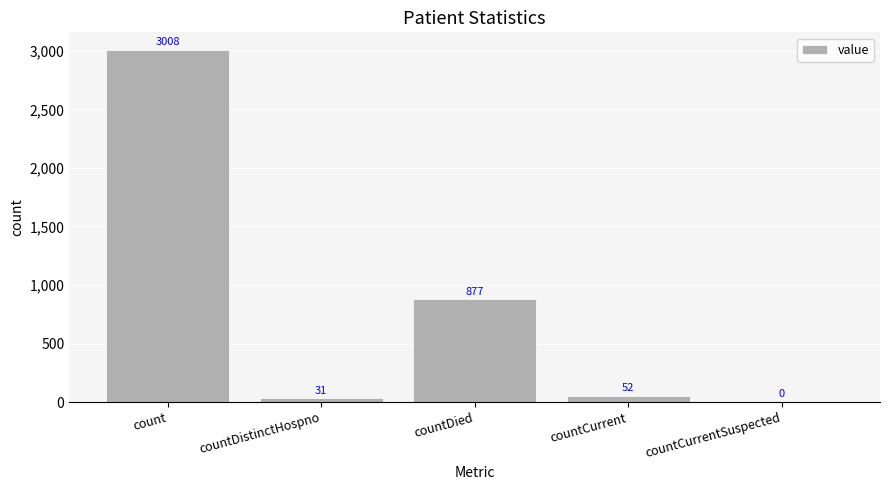

Between countDistinctHospno and countCurrentSuspected, which is larger?

countDistinctHospno